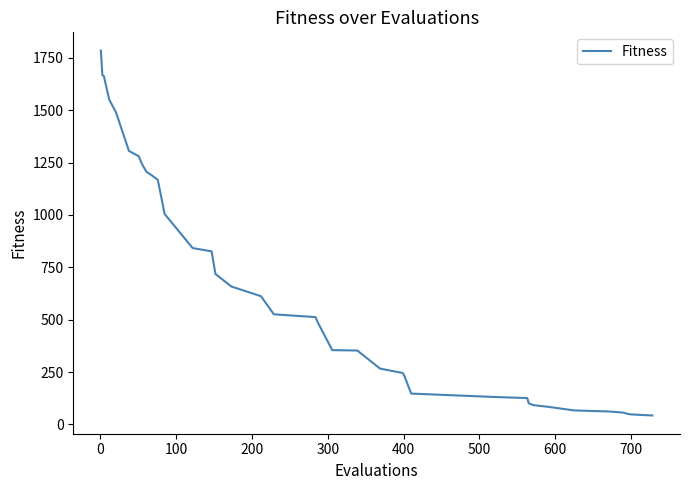

What is the greatest value displayed?

1785.1